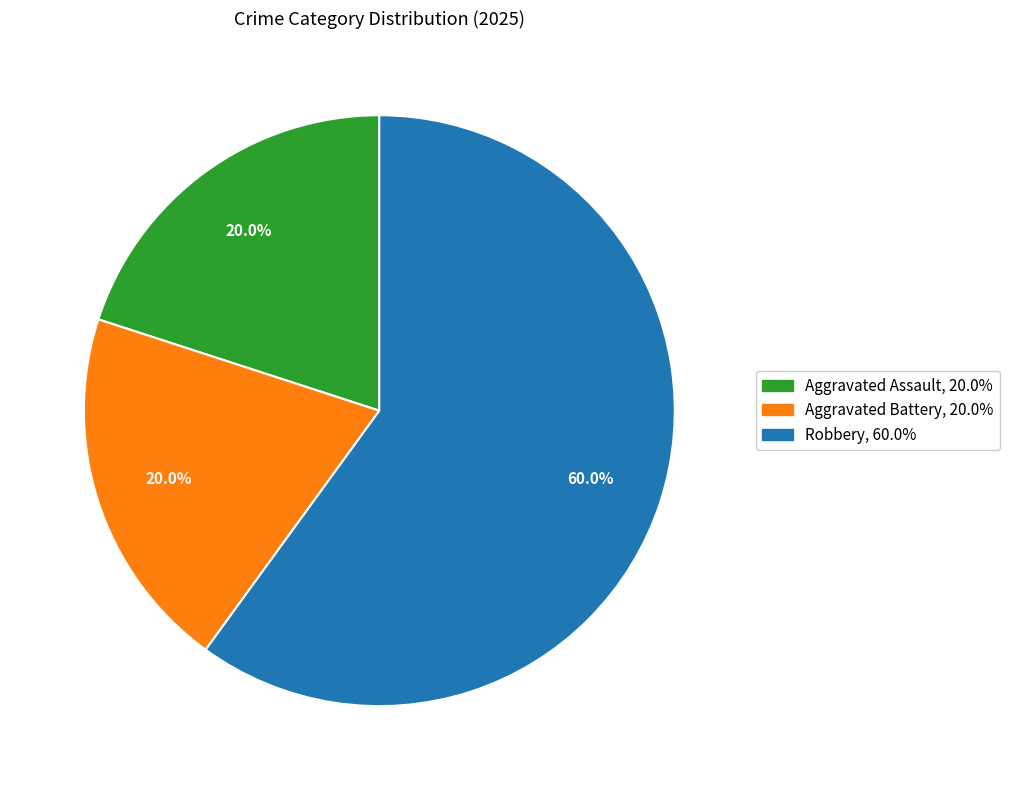

What is the majority slice?

Robbery